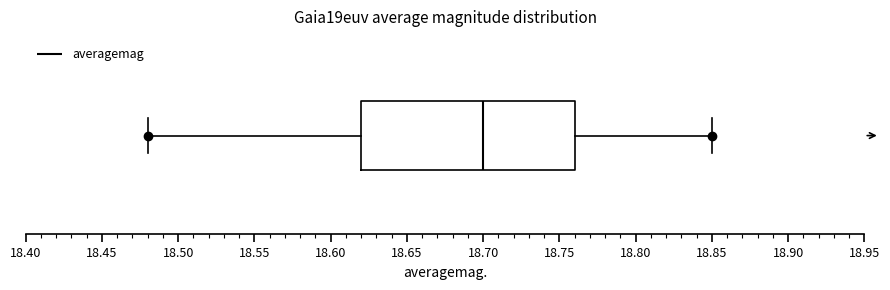

Transcribe this box plot: give where the median line is, the range the box spans, and where the two whiskers end, as read against the x-axis. The values are not printed on the chart, so give them approximately, as read against the axis.

median 18.70, box 18.62 to 18.76, whiskers 18.48 to 18.85